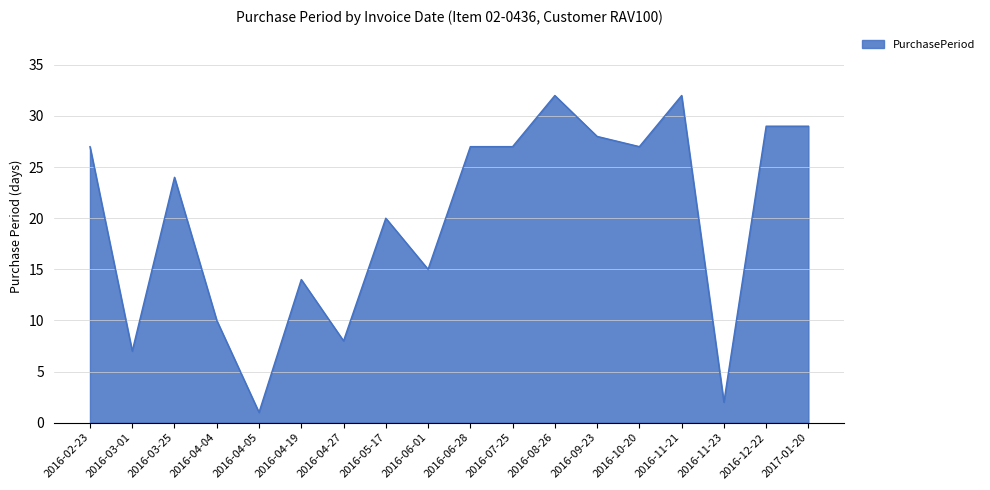

Reading left to right, transcribe all the data shown in this chart.

2016-02-23=27	2016-03-01=7	2016-03-25=24	2016-04-04=10	2016-04-05=1	2016-04-19=14	2016-04-27=8	2016-05-17=20	2016-06-01=15	2016-06-28=27	2016-07-25=27	2016-08-26=32	2016-09-23=28	2016-10-20=27	2016-11-21=32	2016-11-23=2	2016-12-22=29	2017-01-20=29